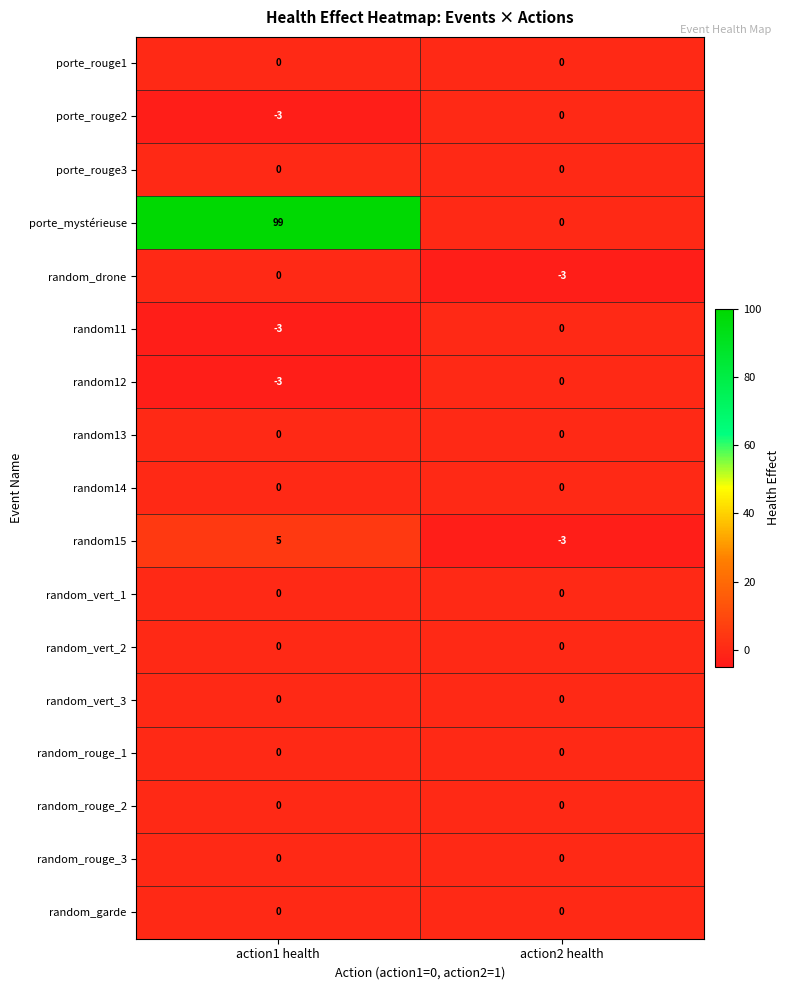

What is the smallest value displayed?

-3